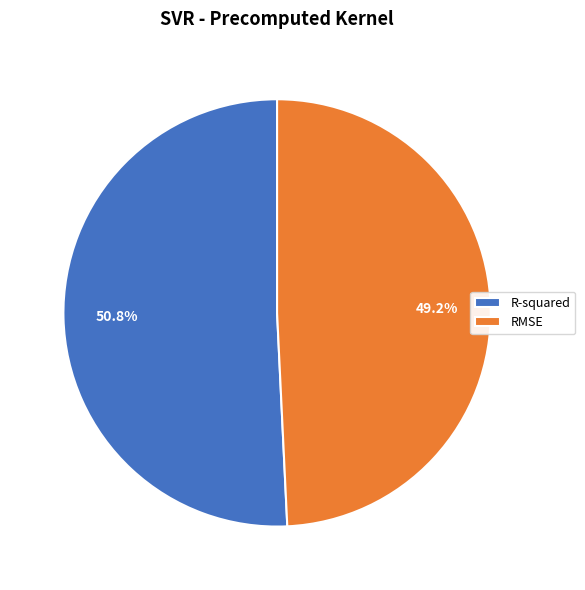

To the nearest percent, what is the difference between the RMSE and R-squared slice percentages?

2%